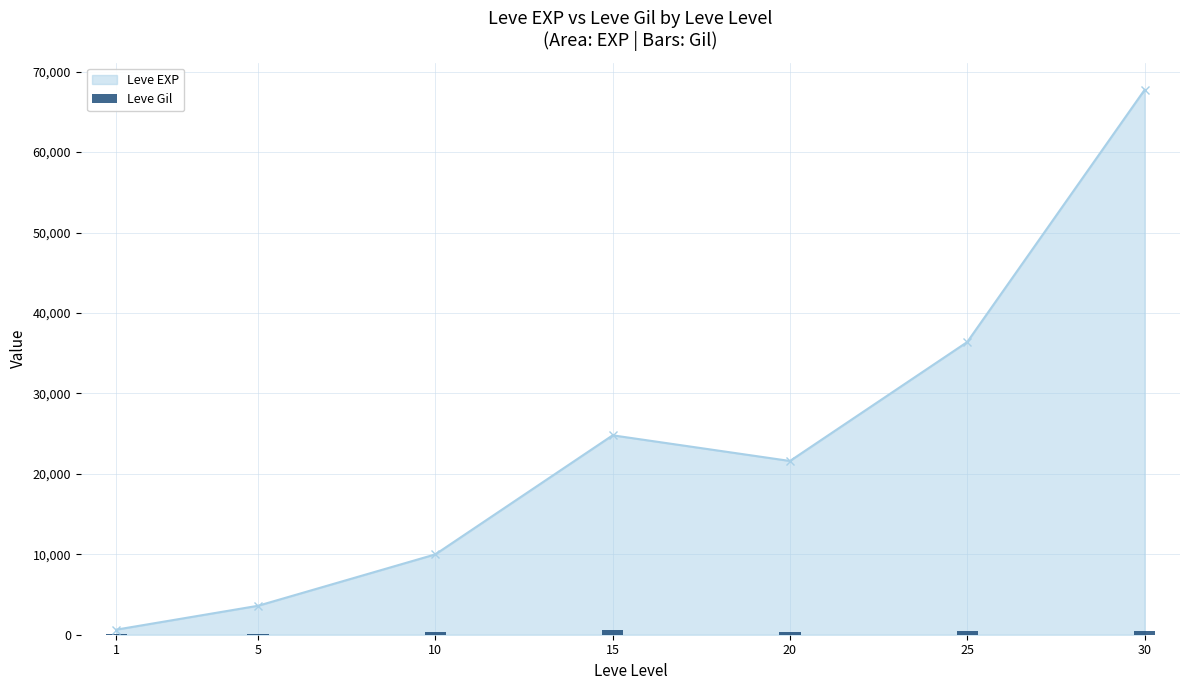

True or false: the data shows 139 at 5.

True